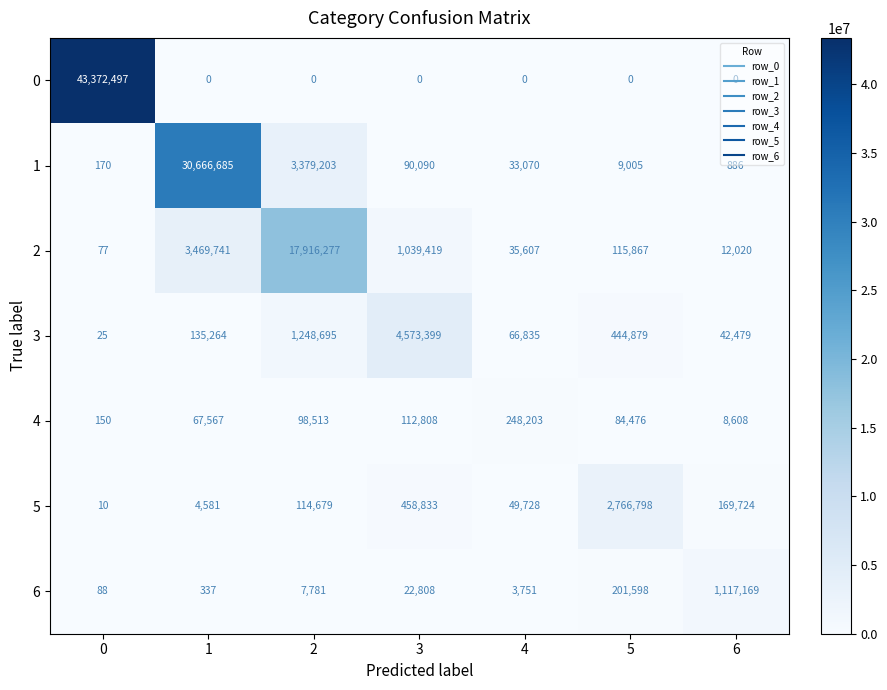

Rank the series by their maximum value, from highest to lowest.

0, 1, 2, 3, 5, 6, 4